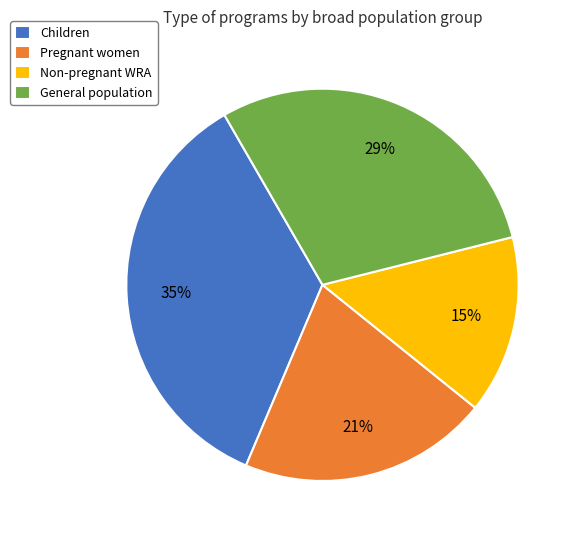

Count the number of slices in the pie.

4